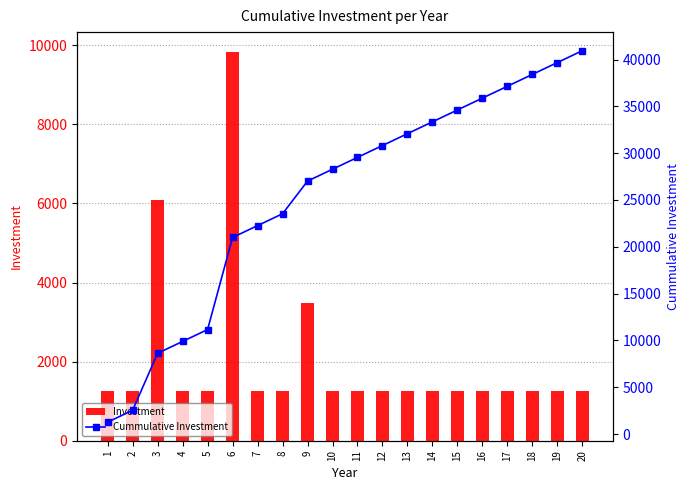

How many values in the Cummulative Investment series are below 29549?

10